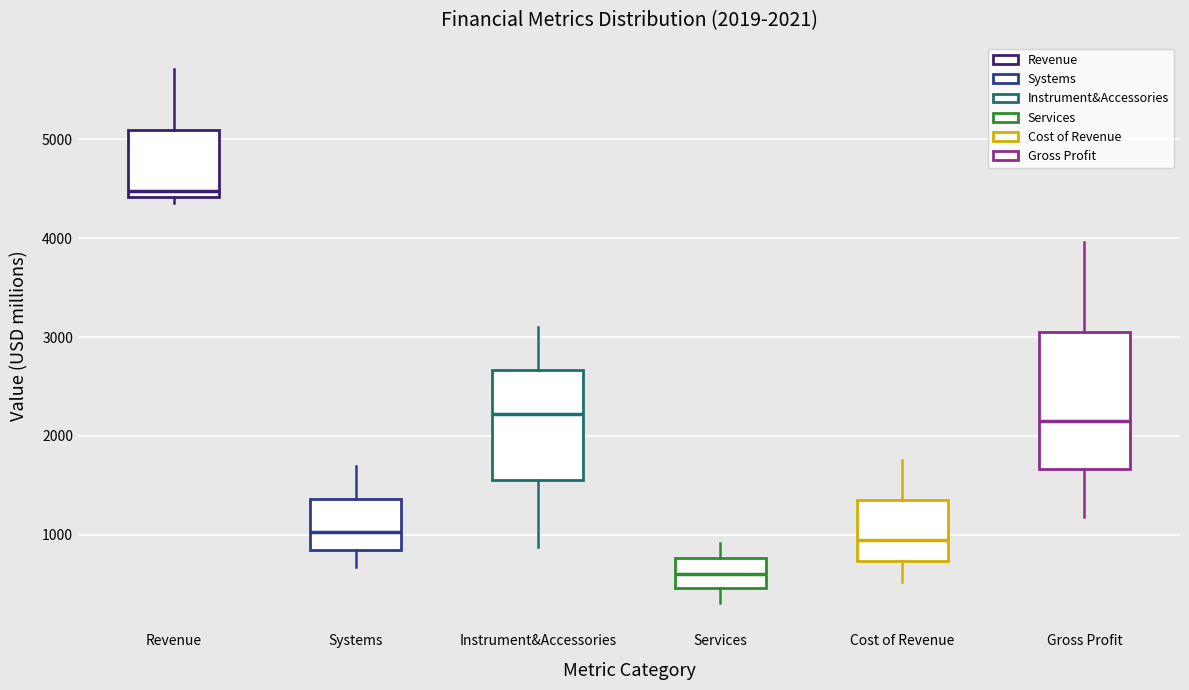

Which box is the tallest, from its lower edge to its upper edge?

Gross Profit